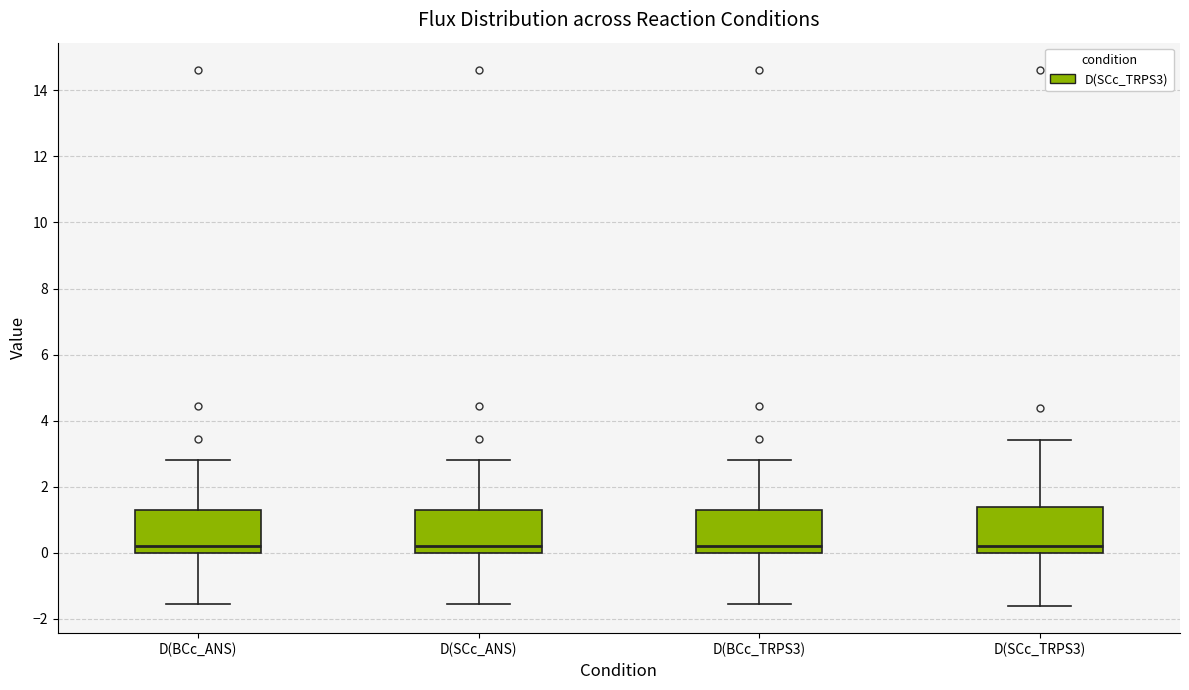

Reading left to right, transcribe this box plot: for each box, give where its median line is, the range the box spans, and where its two whiskers end, as read against the y-axis. The values are not printed on the chart, so give them approximately, as read against the axis.

D(BCc_ANS): median 0.2, box 0.0 to 1.4, whiskers -1.6 to 2.8
D(SCc_ANS): median 0.2, box 0.0 to 1.4, whiskers -1.6 to 2.8
D(BCc_TRPS3): median 0.2, box 0.0 to 1.4, whiskers -1.6 to 2.8
D(SCc_TRPS3): median 0.2, box 0.0 to 1.4, whiskers -1.6 to 3.4